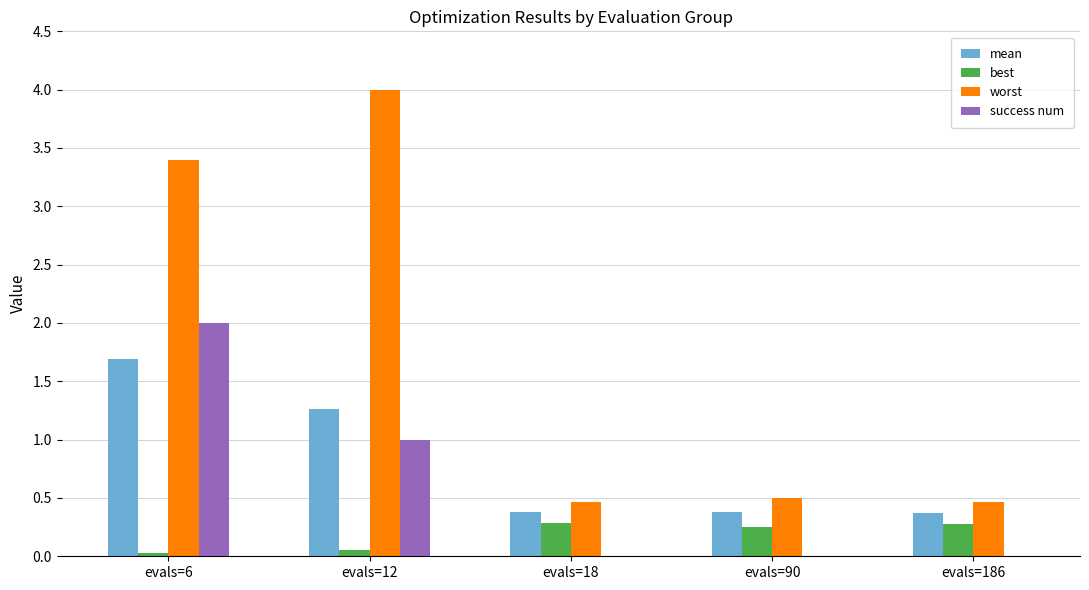

Which series has the largest range (max minus min)?

worst